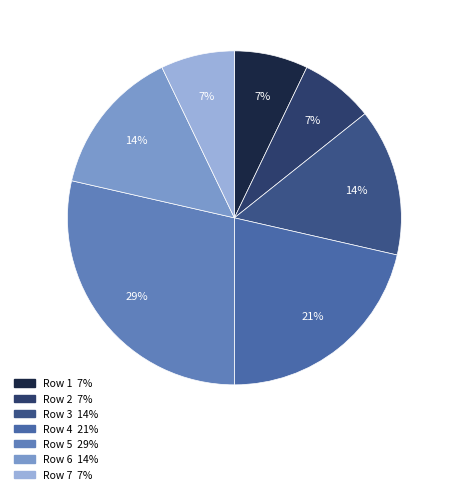

Count the number of slices in the pie.

7